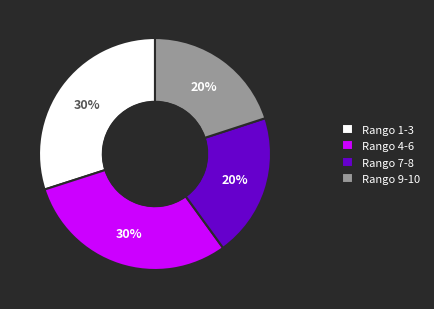

Count the number of slices in the pie.

4